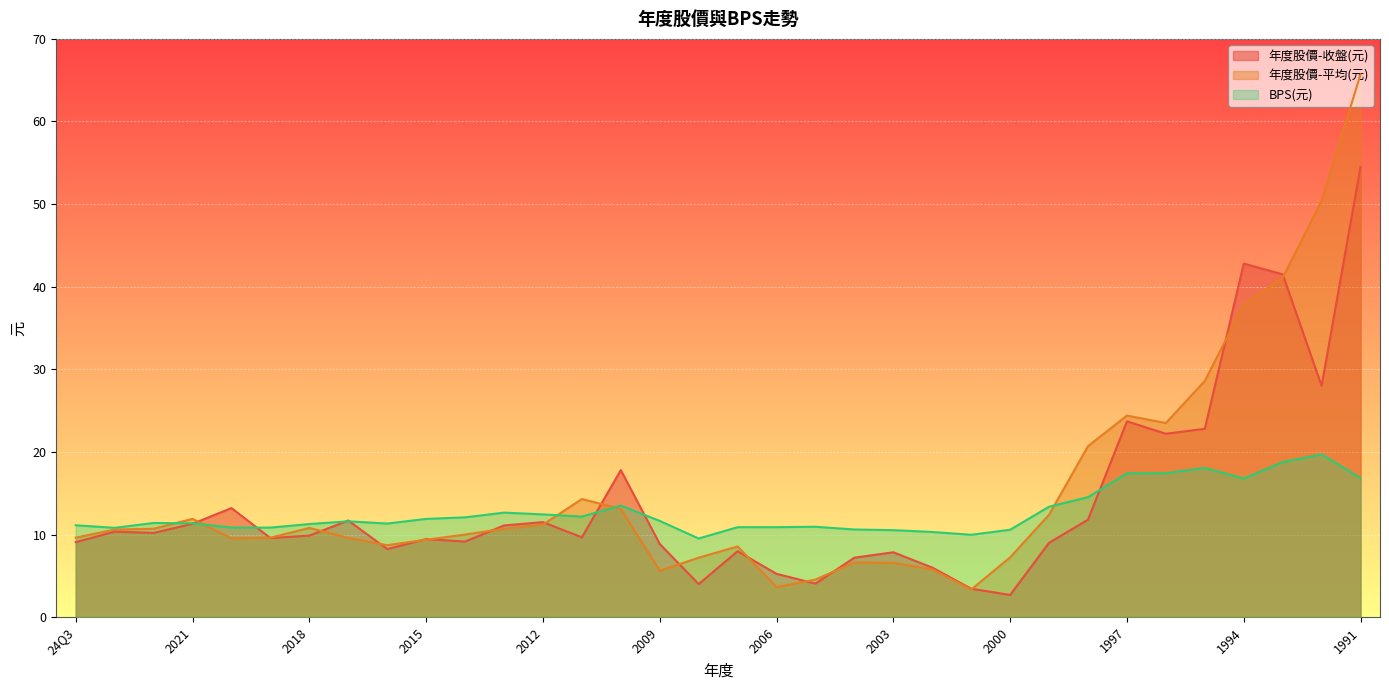

What is the maximum value for 年度股價-收盤(元)?

54.5